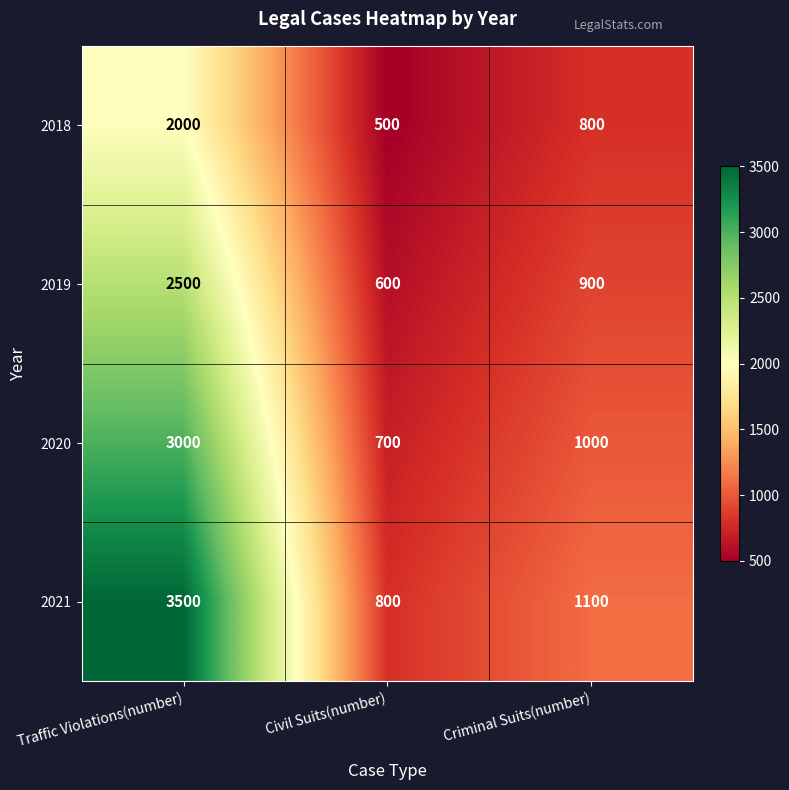

Count the number of categories in the chart.

3